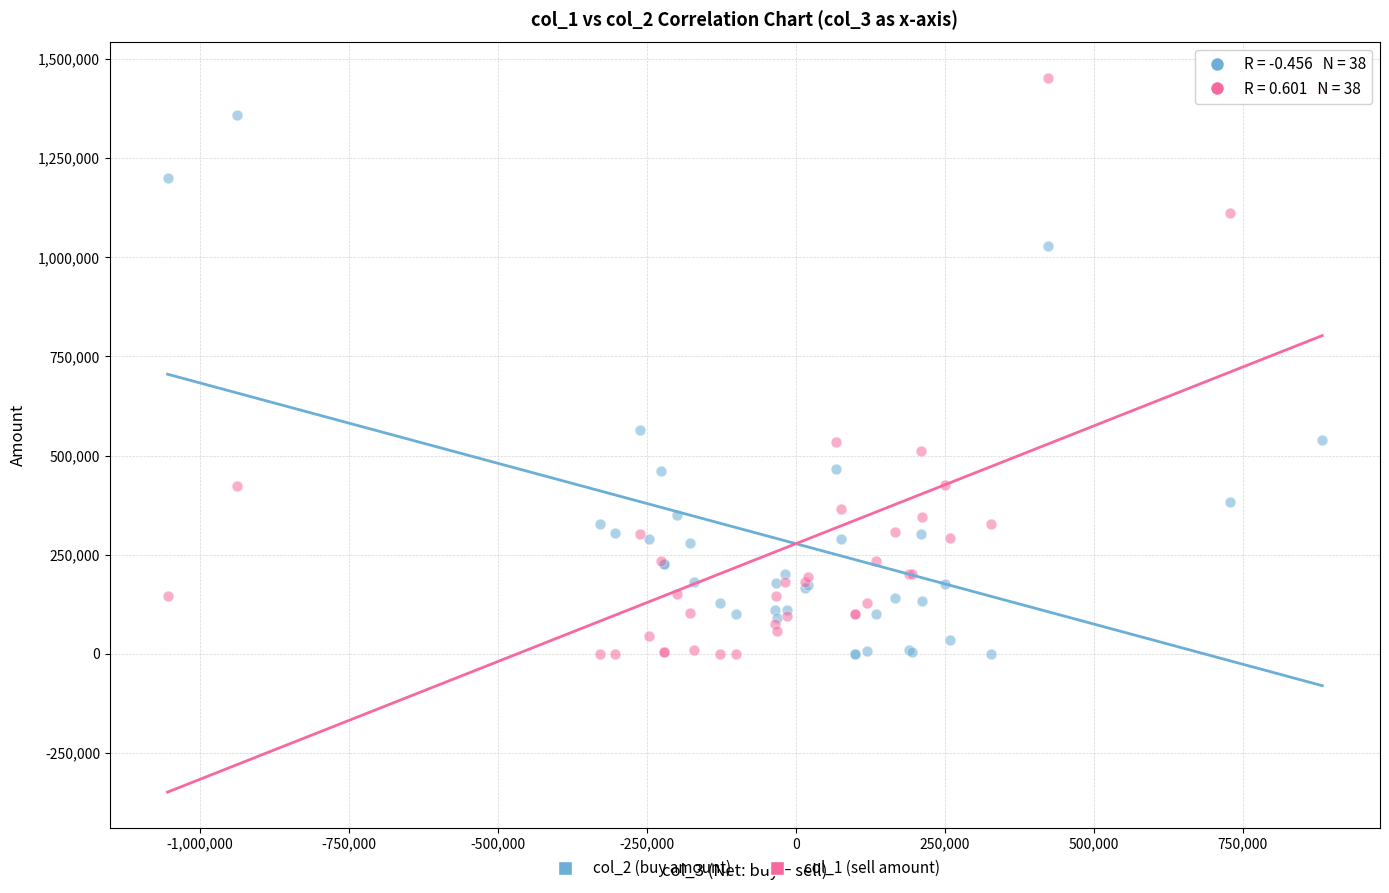

Across all series, what Y value is closest to 726000?

564000